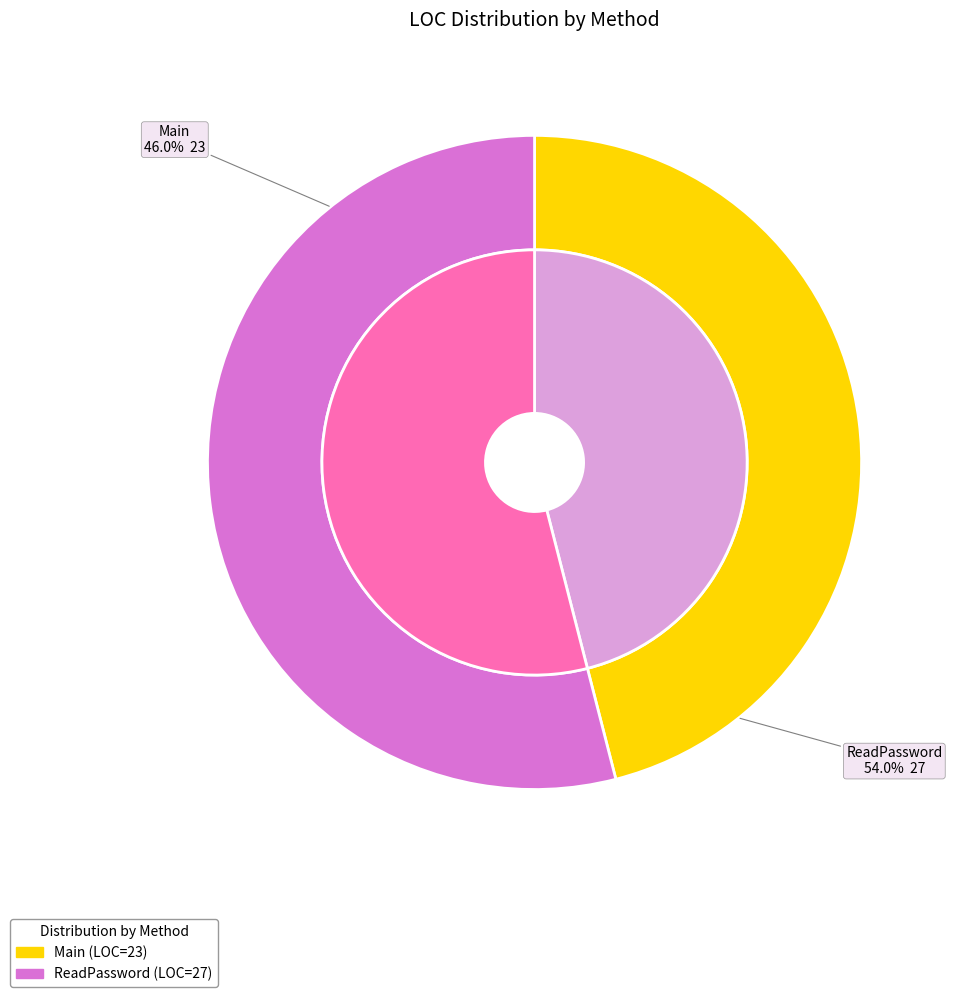

Which slice is the smallest?

Main